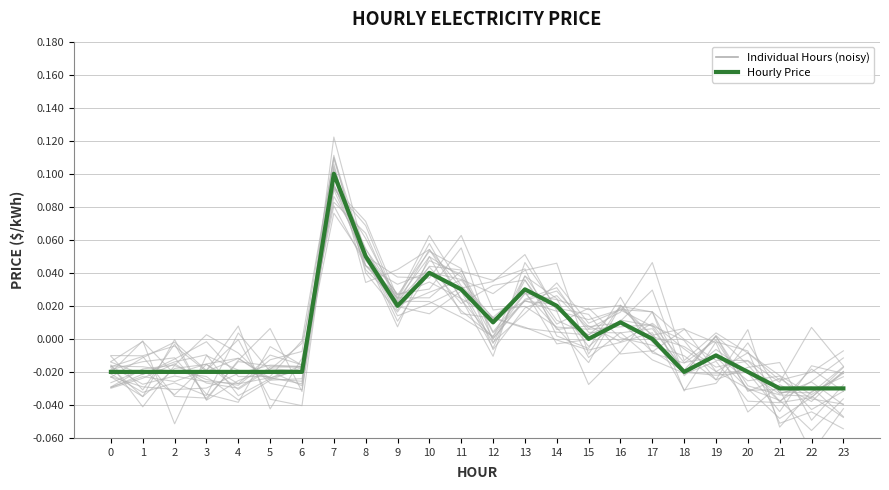

List the labels in order of value, smallest first.

21, 22, 23, 0, 1, 2, 3, 4, 5, 6, 18, 20, 19, 15, 17, 12, 16, 9, 14, 11, 13, 10, 8, 7